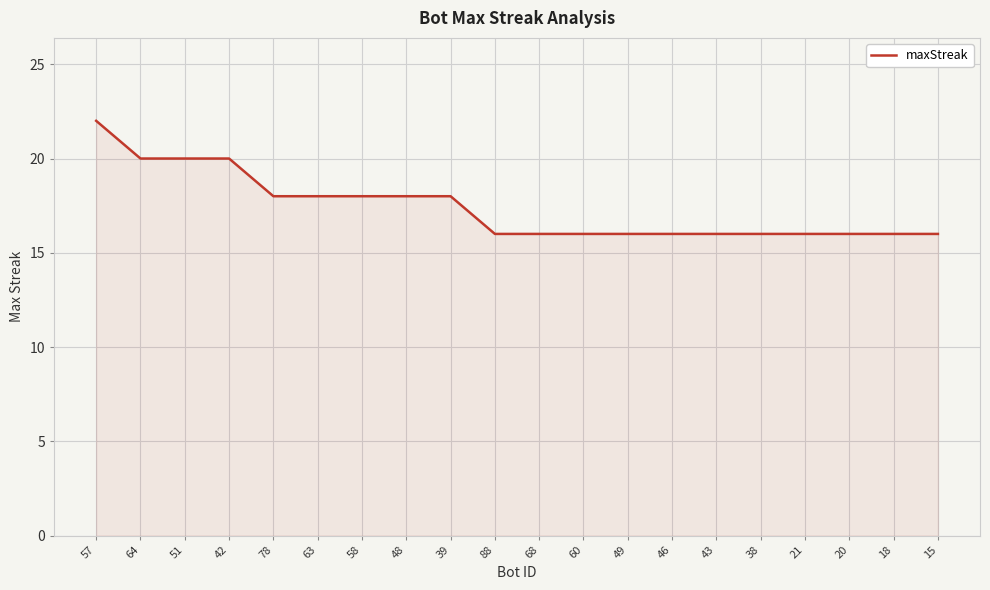

What is the minimum value shown in the chart?

16